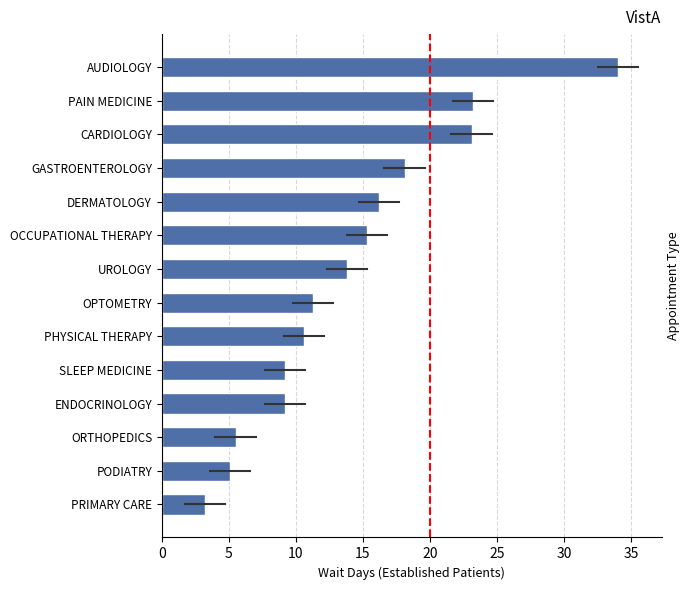

What is the sum of all values?

197.8